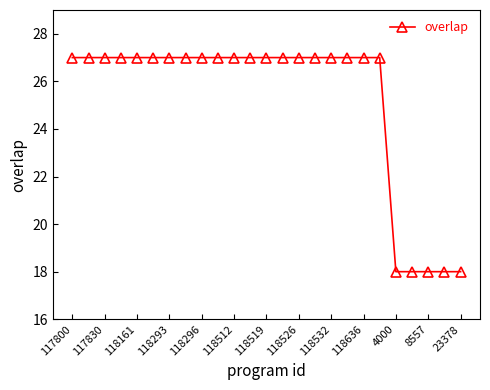

What is the value of the 13th point from the left?

27